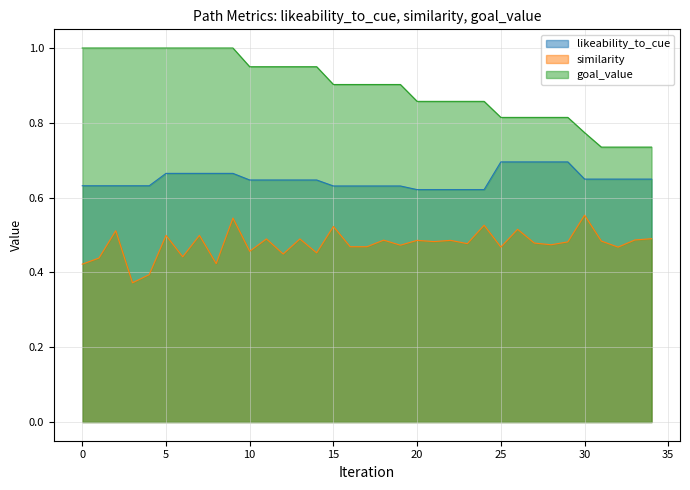

Rank the series by their maximum value, from lowest to highest.

similarity, likeability_to_cue, goal_value